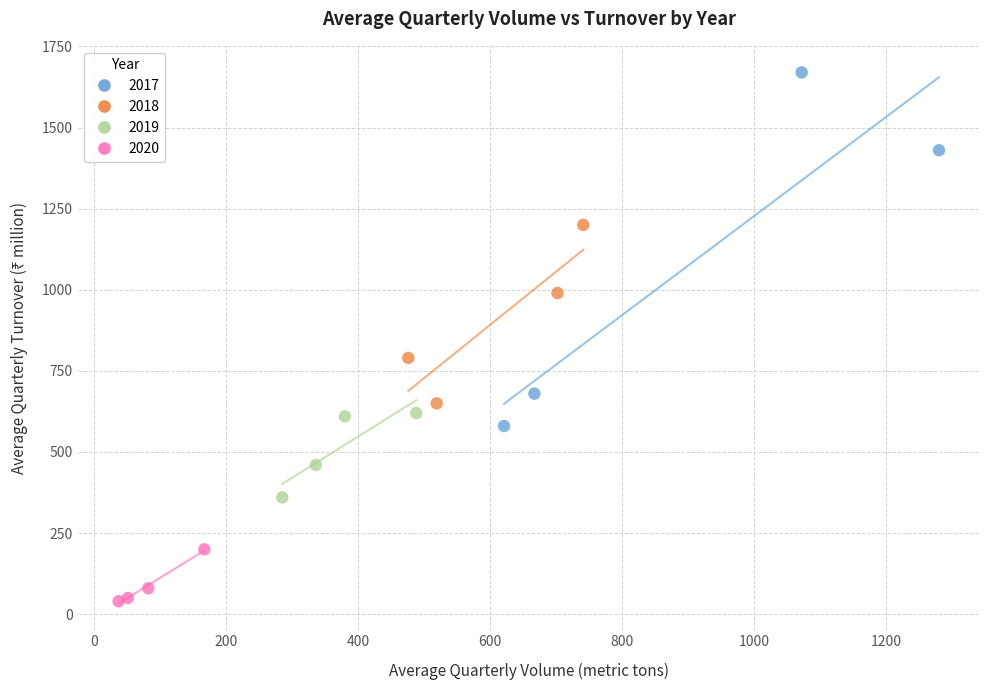

Which series has the largest Y range (max minus min)?

2017